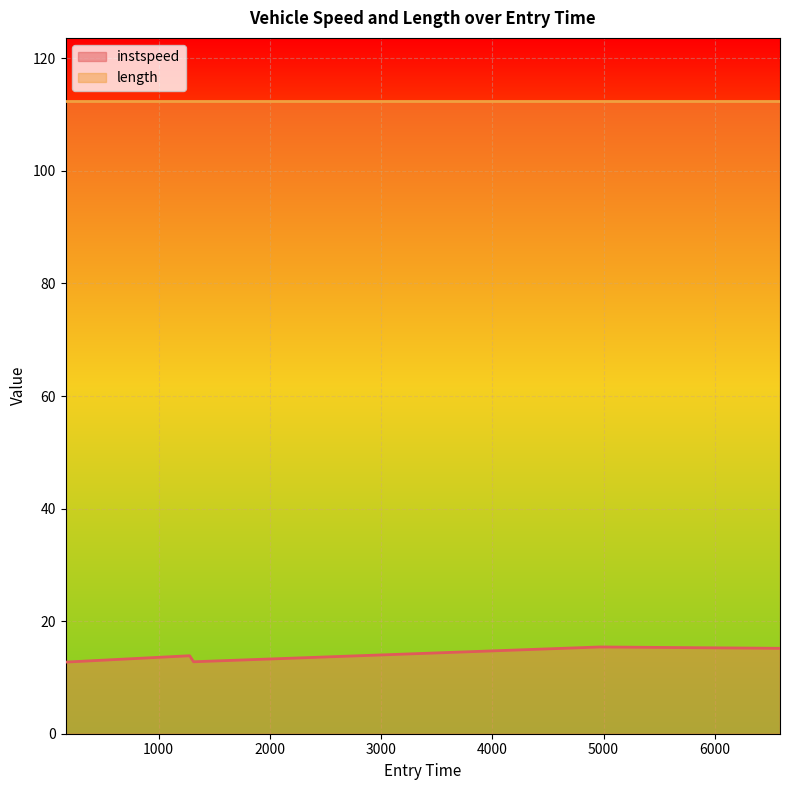

Which label corresponds to the smallest value in the chart?

162.0